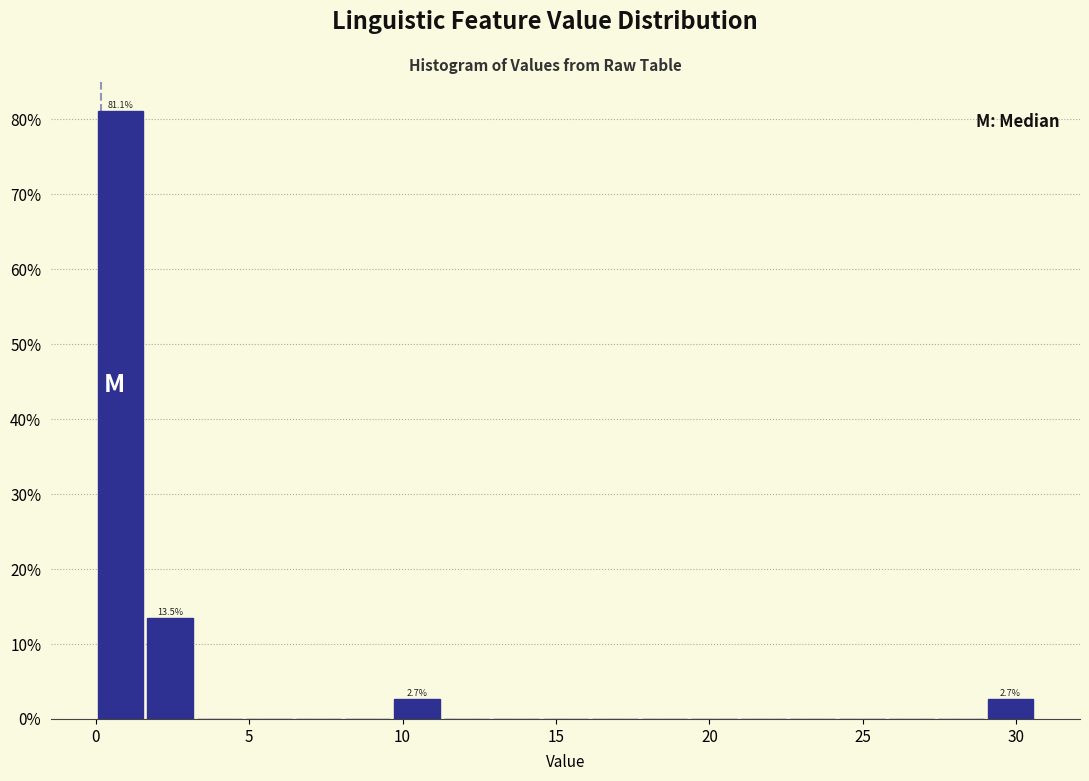

Read against the x-axis, roughly where is the centre of the tallest bar?

1.0